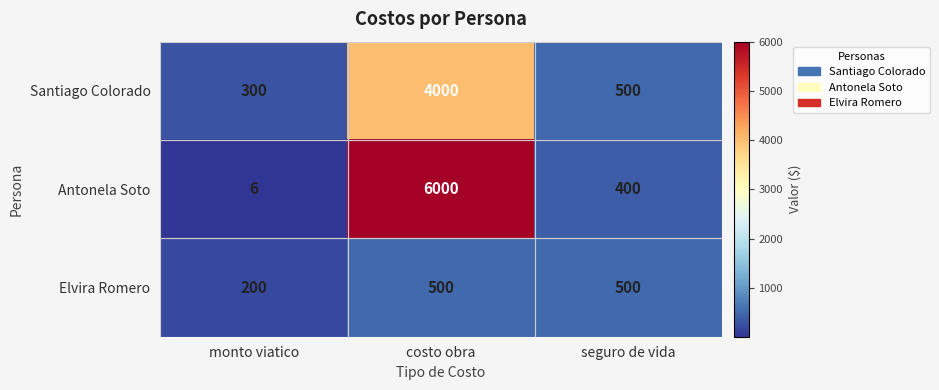

The value of Antonela Soto at costo obra is 10059. True or false?

False